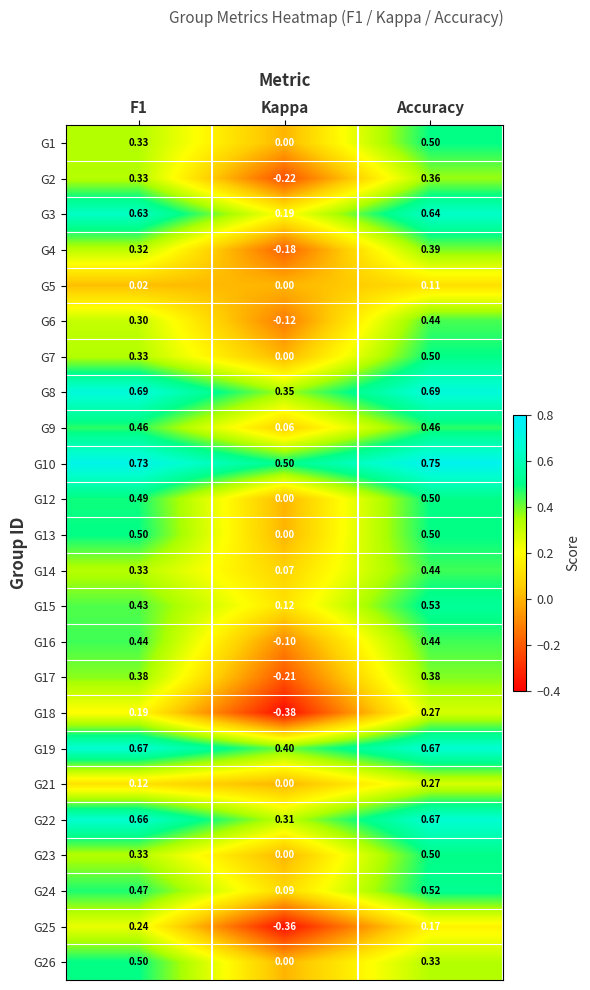

At which label is G21 closest to 0?

Kappa